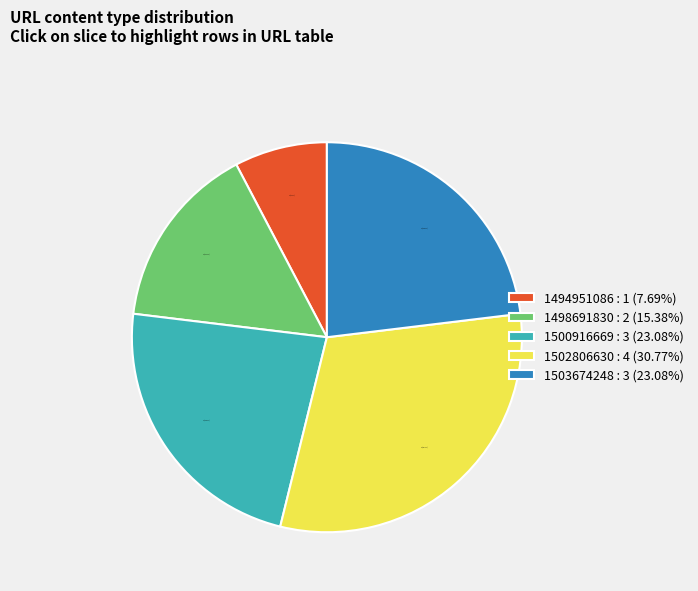

Count the number of slices in the pie.

5